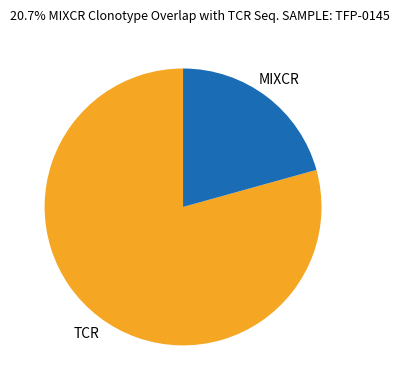

True or false: TCR accounts for 79% of the total.

True